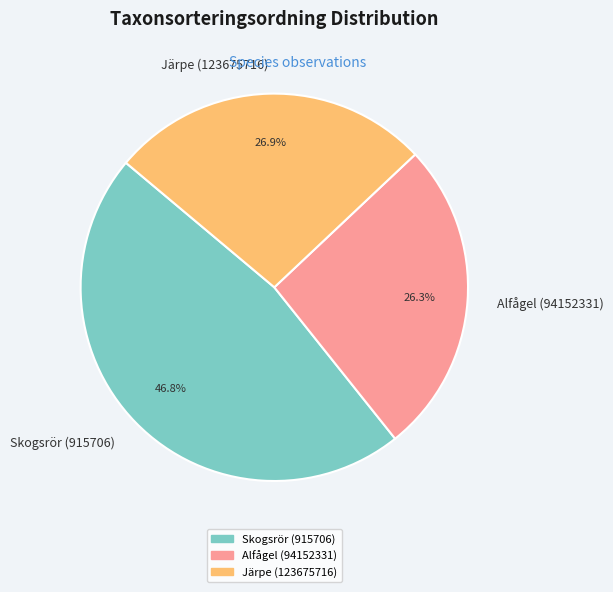

Which slice is the largest?

Skogsrör (915706)